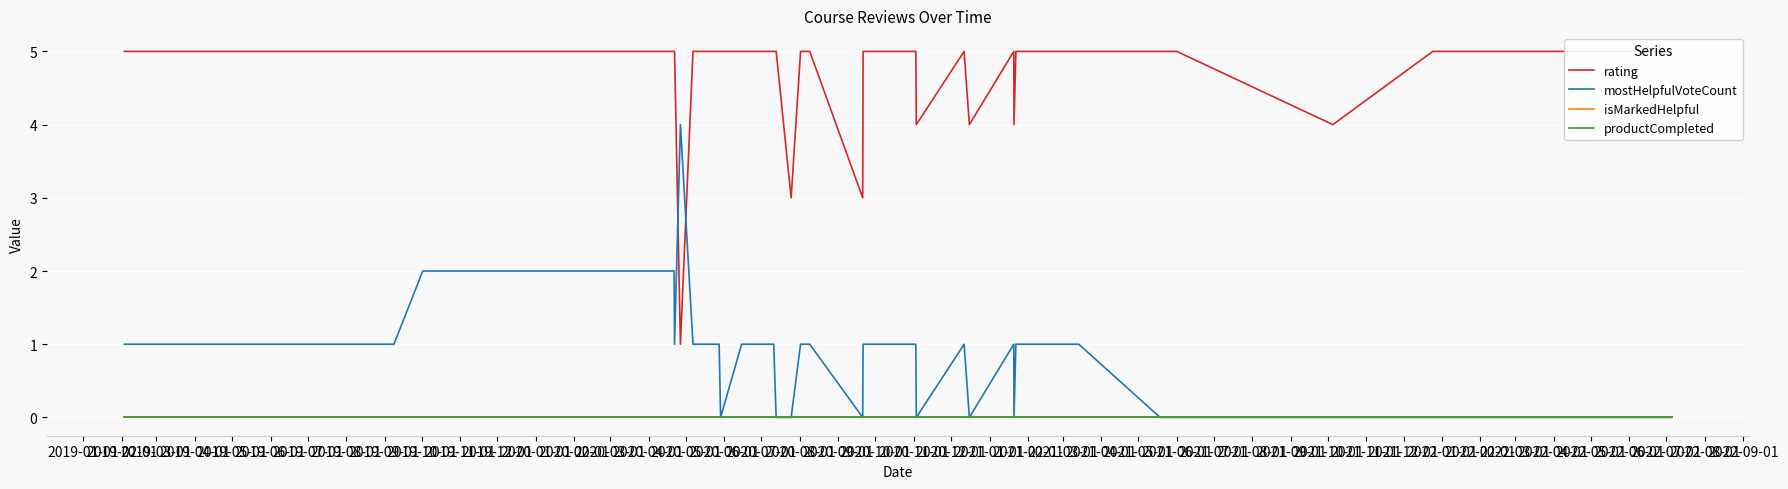

Which label corresponds to the smallest value in the chart?

2019-11-01